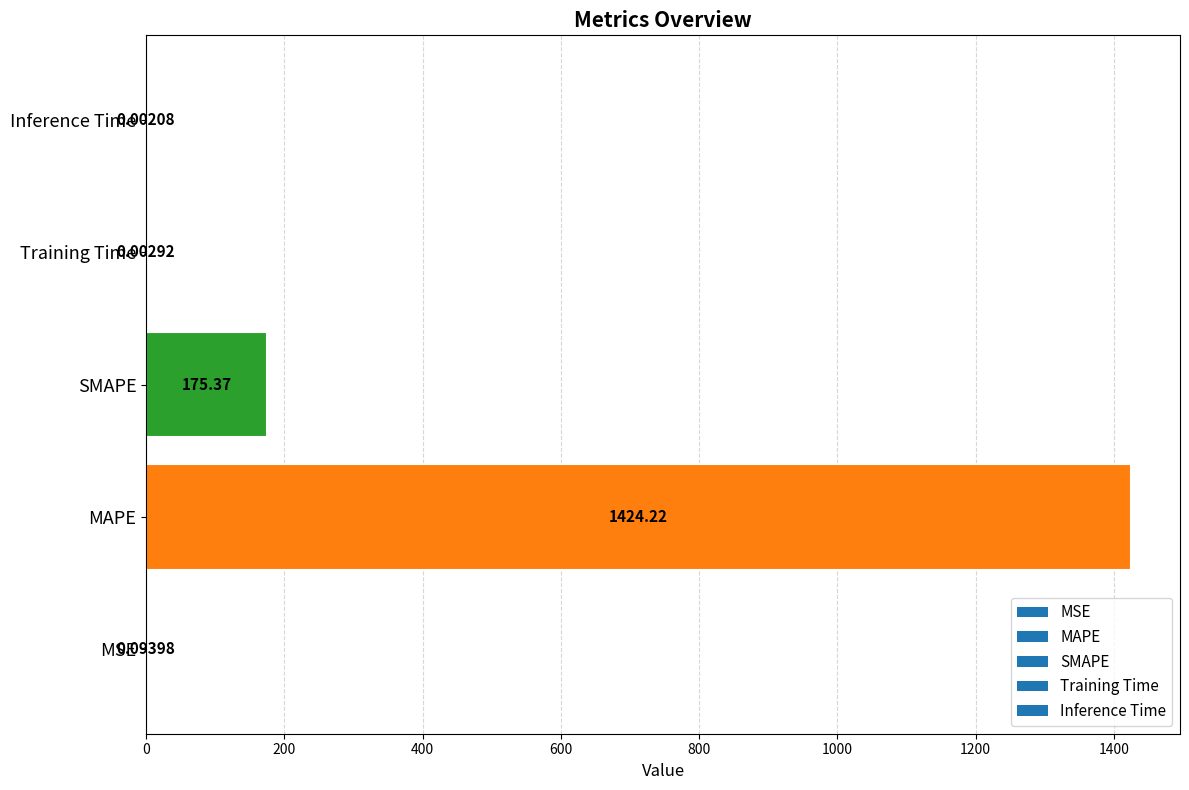

At which category does the chart reach its peak across all series?

MAPE